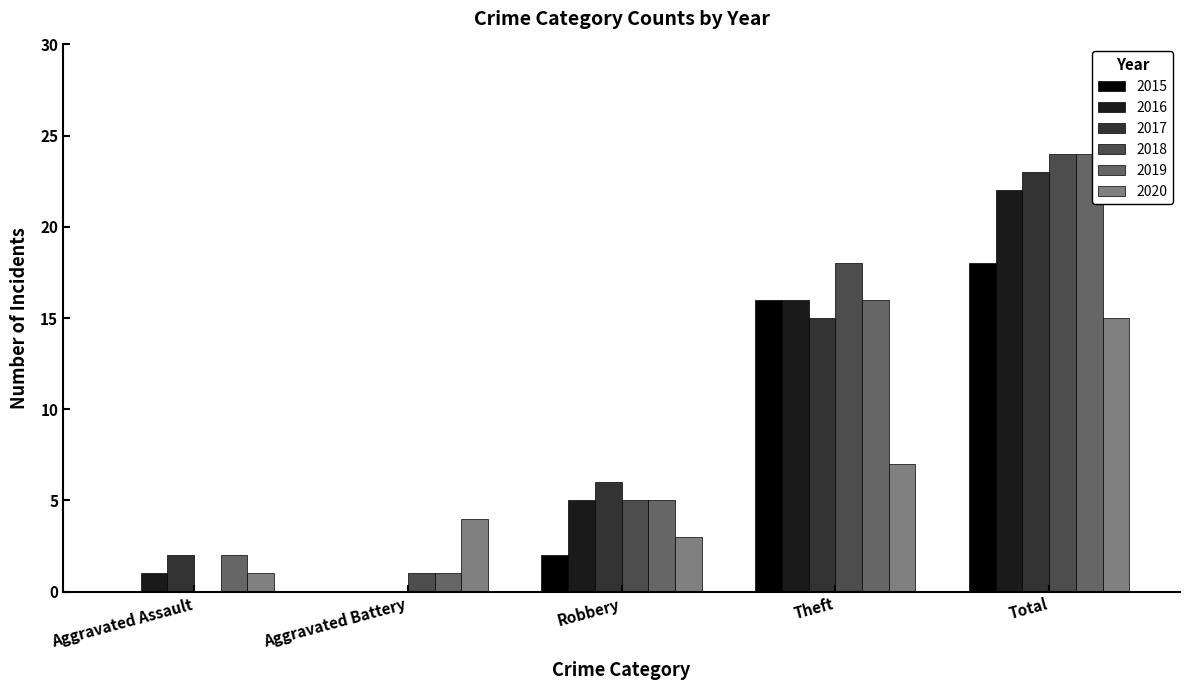

Is the value of 2016 at Total greater than the value of 2020 at Aggravated Battery?

Yes